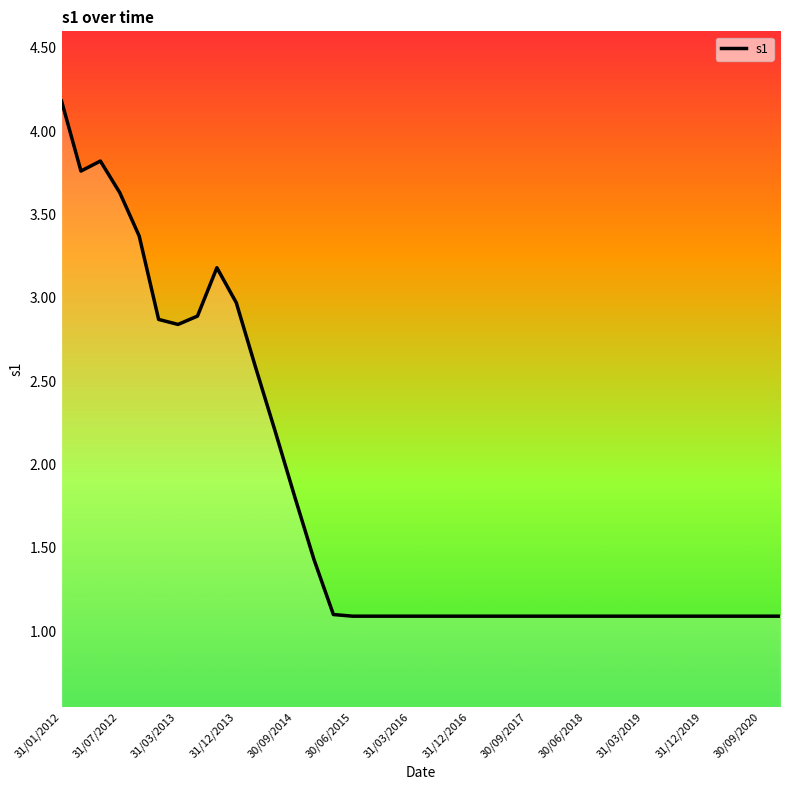

True or false: there are more than 1 points higher than both neighbors.

True